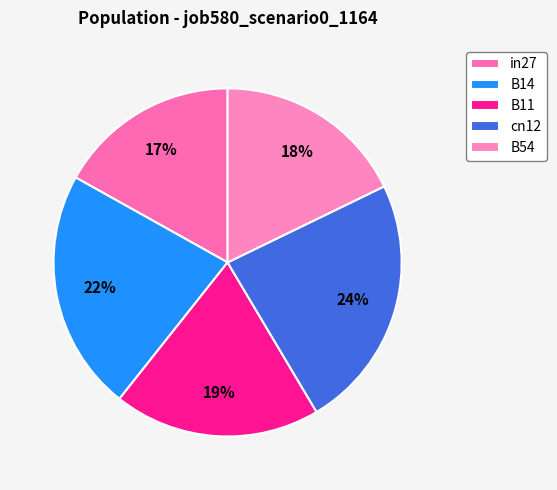

Is B54 the majority of the pie?

No